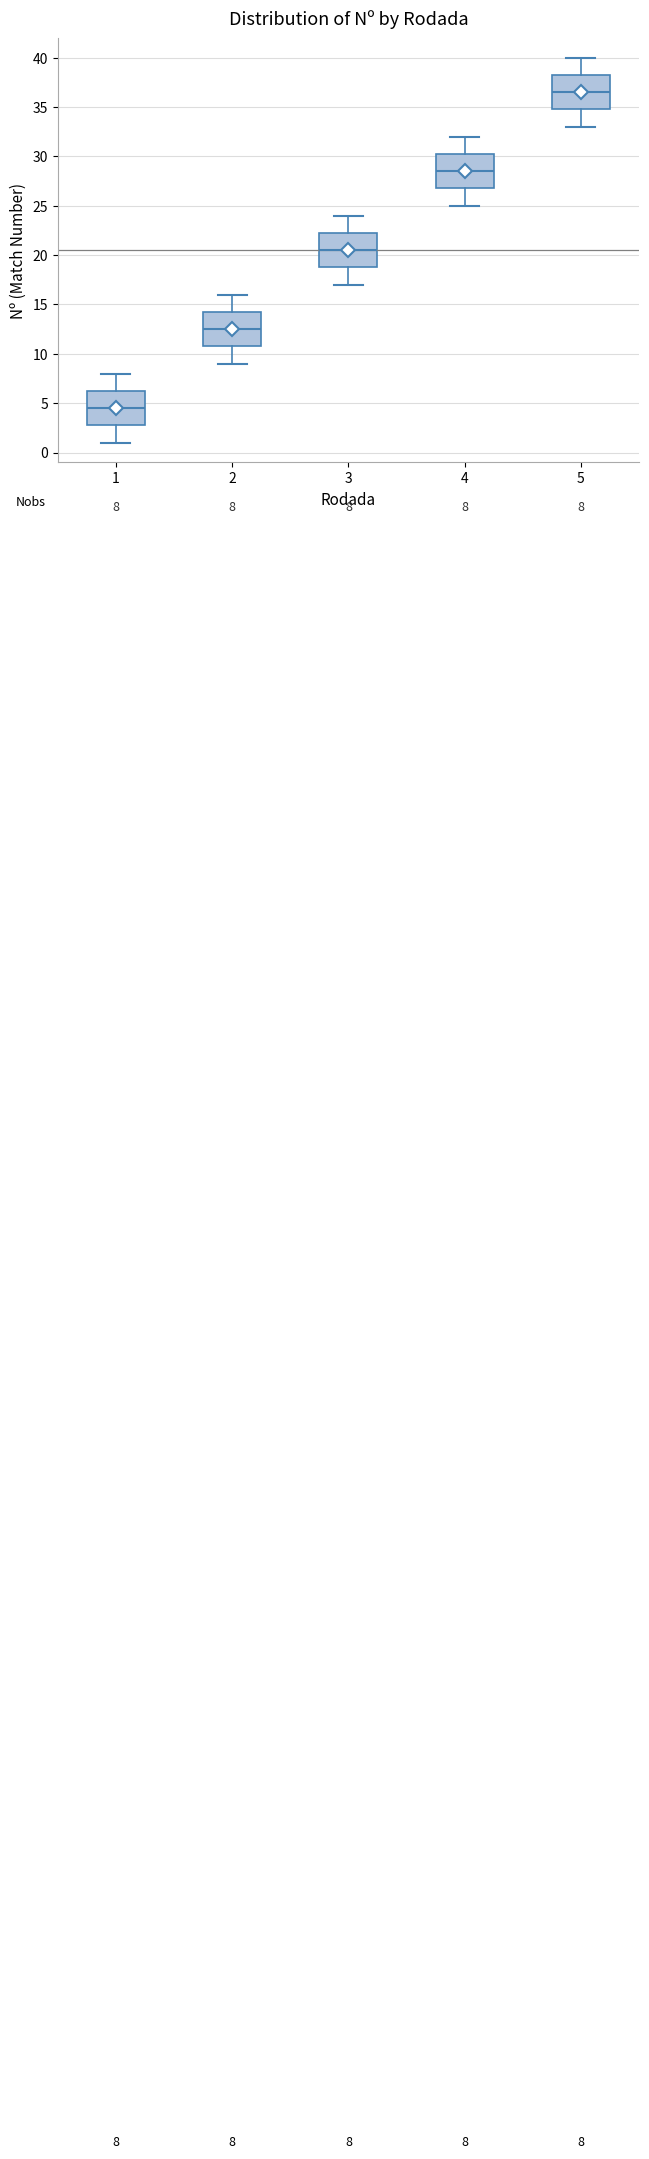

Which box has the highest median line?

5